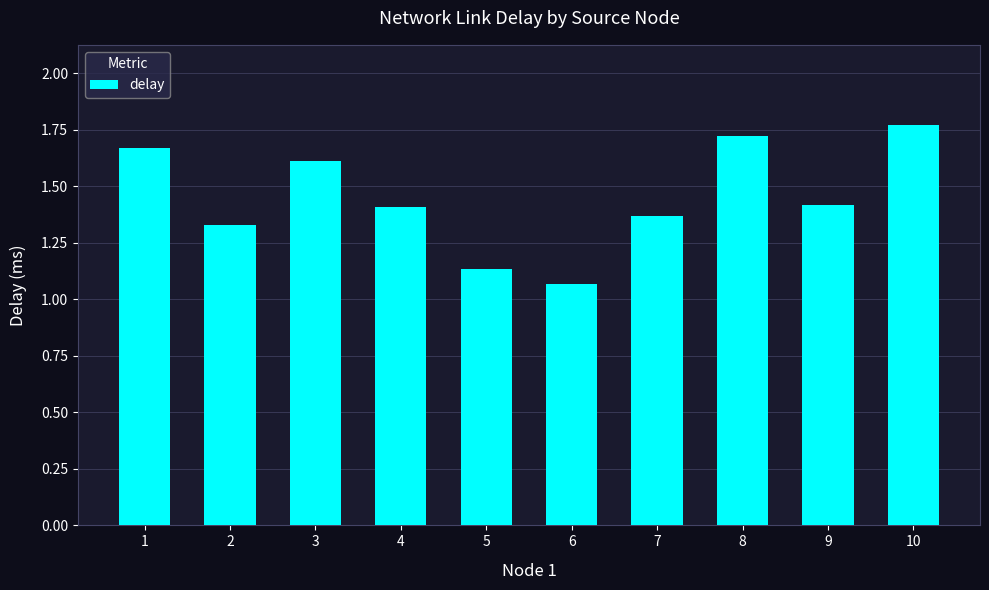

What is the change in value from 7 to 8?

+0.4